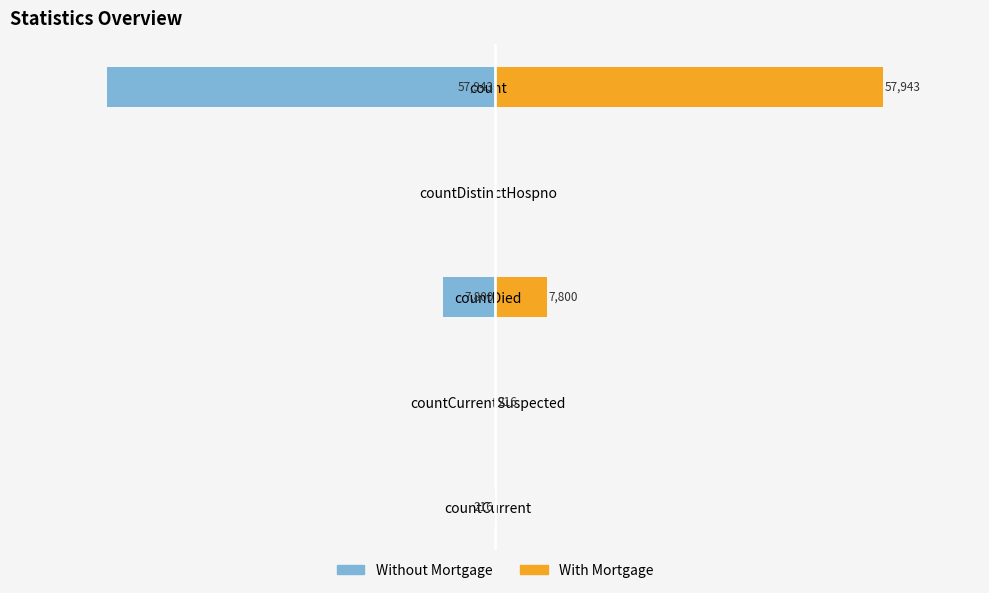

What is the spread (max minus min) of values at countCurrentSuspected?

216